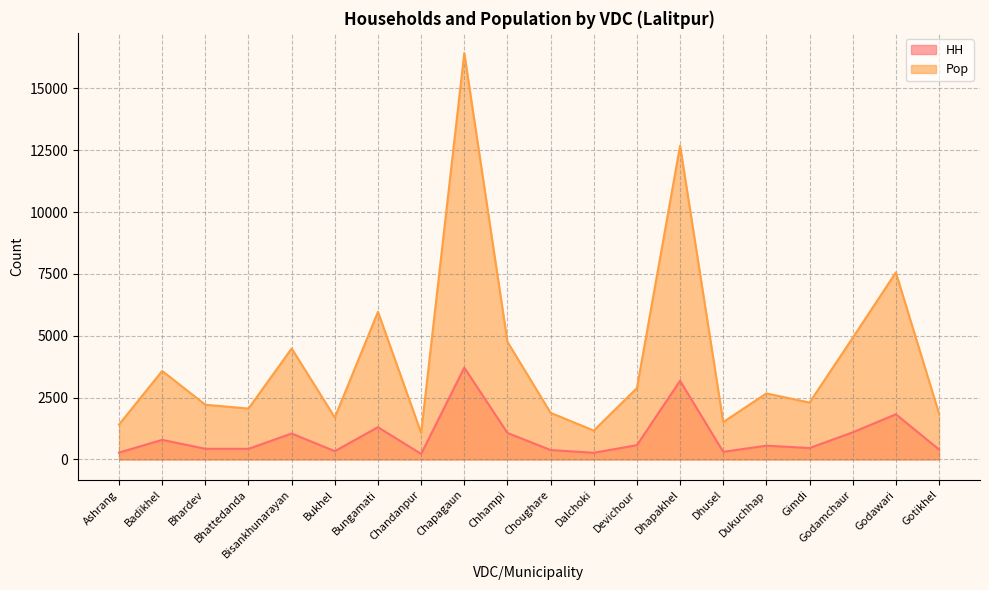

The Pop series shows 16420 at Chapagaun. True or false?

True